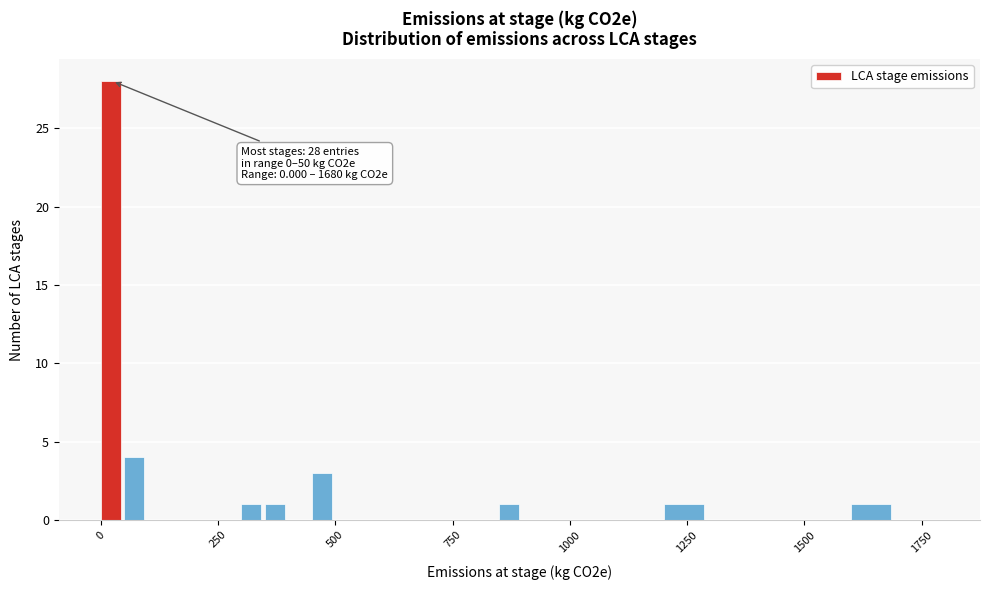

Read against the x-axis, roughly where is the centre of the tallest bar?

0